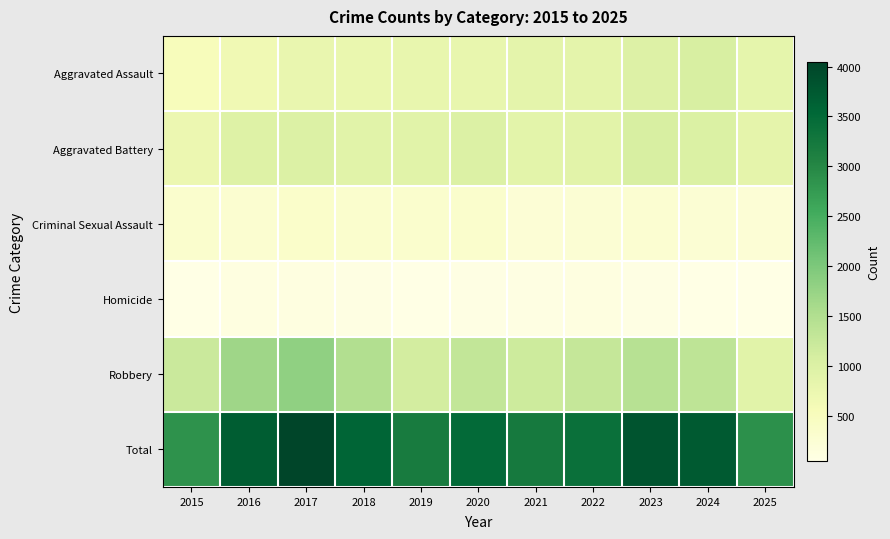

Which series changed the most between 2019 and 2022?

Total